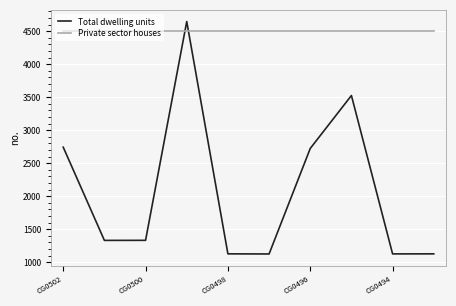

Rank the series by their average value, from highest to lowest.

Private sector houses, Total dwelling units